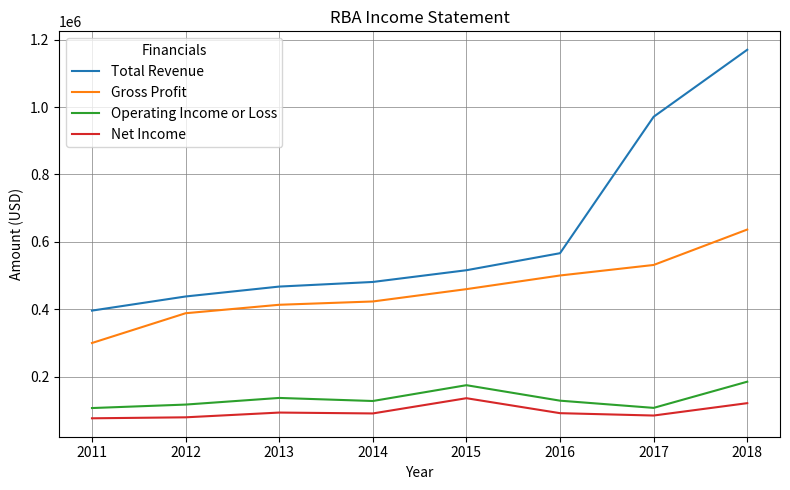

True or false: Gross Profit and Operating Income or Loss intersect in this chart.

False